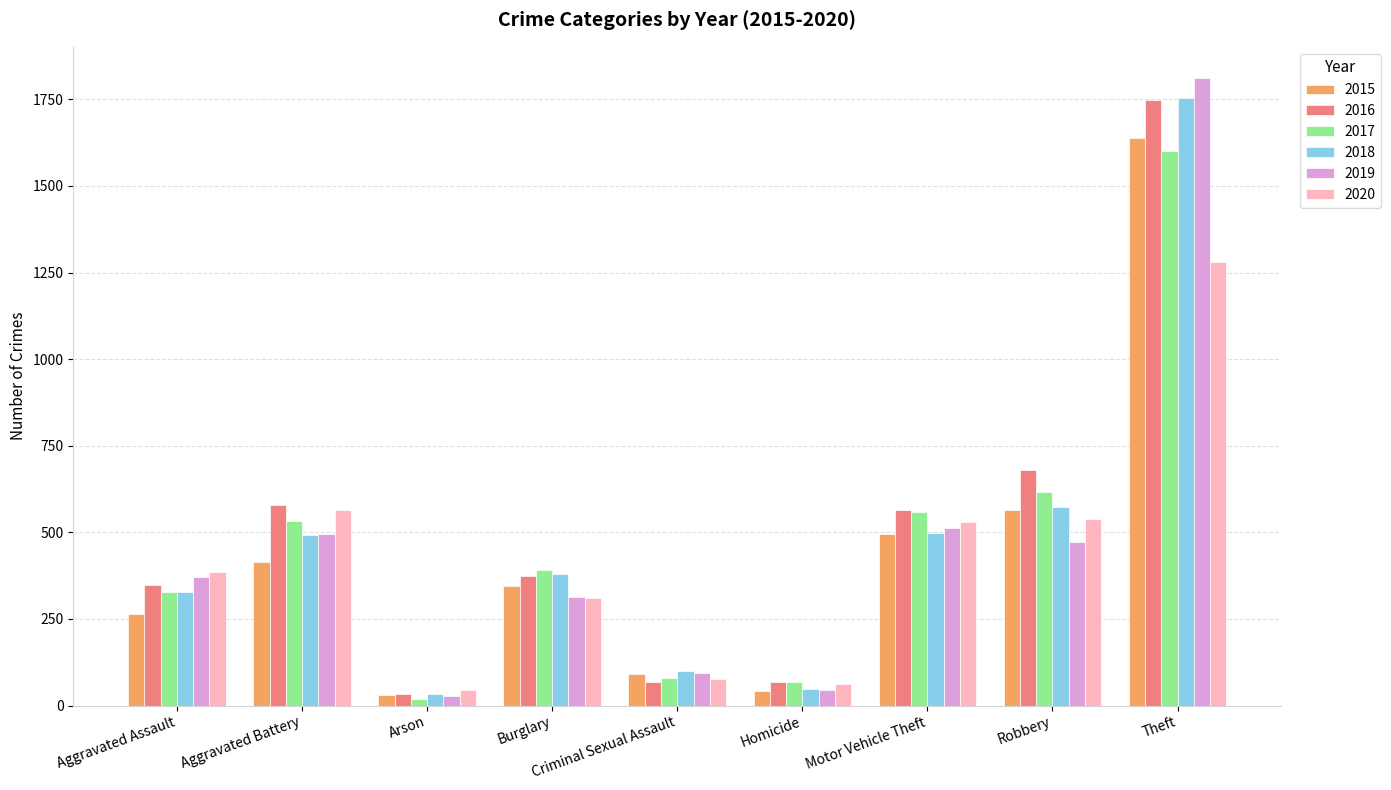

What is the total value across all series at Aggravated Battery?

3078